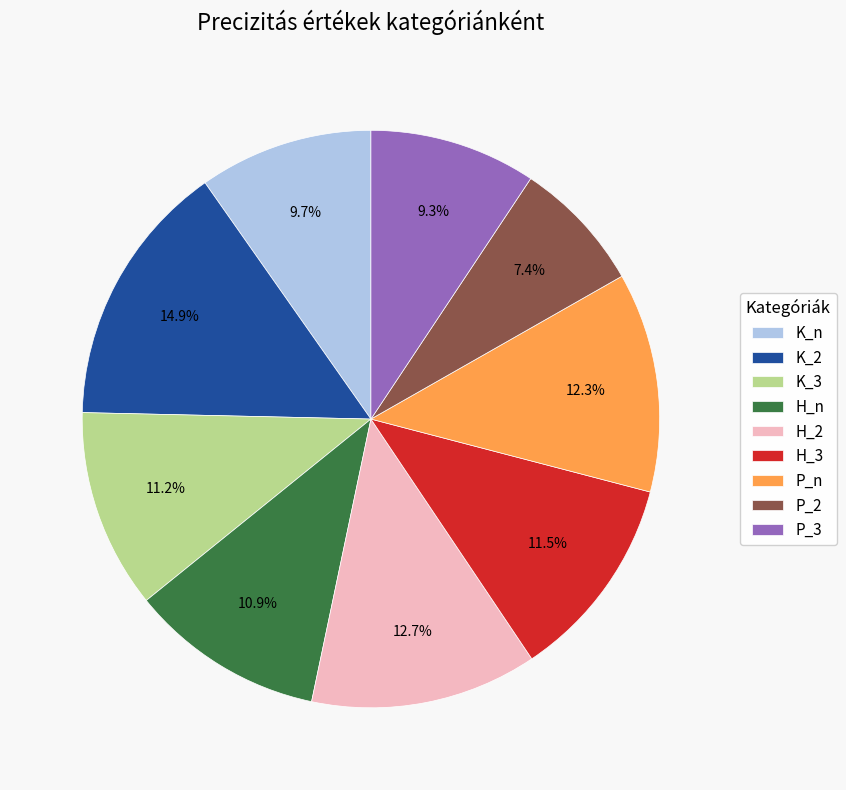

How many slices are in this pie chart?

9